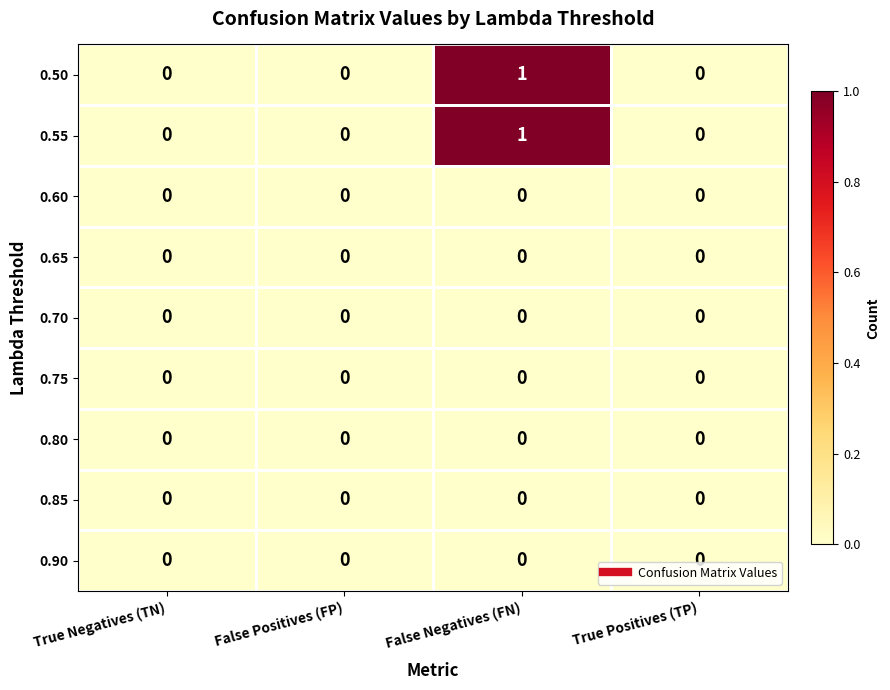

Which label corresponds to the largest value in the chart?

False Negatives (FN)